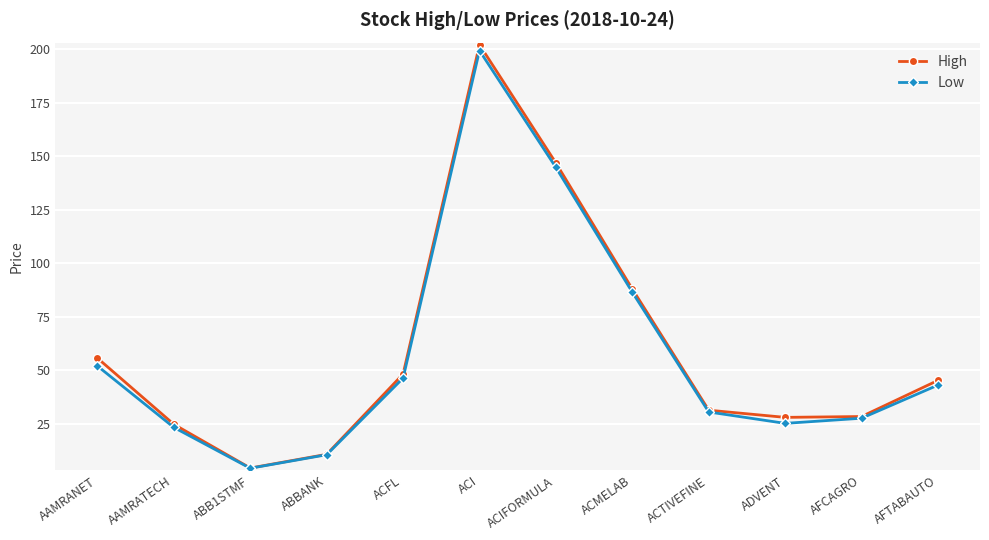

At which category does High reach its first local valley?

ABB1STMF